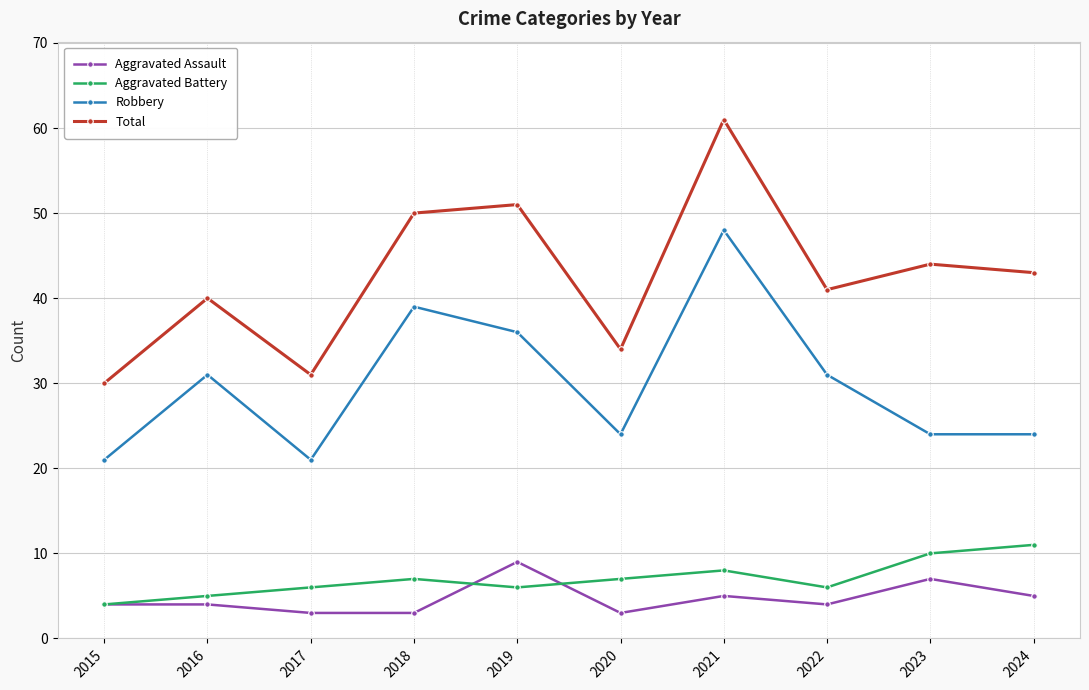

What is the value of the Aggravated Assault point at the 8th from the left?

4